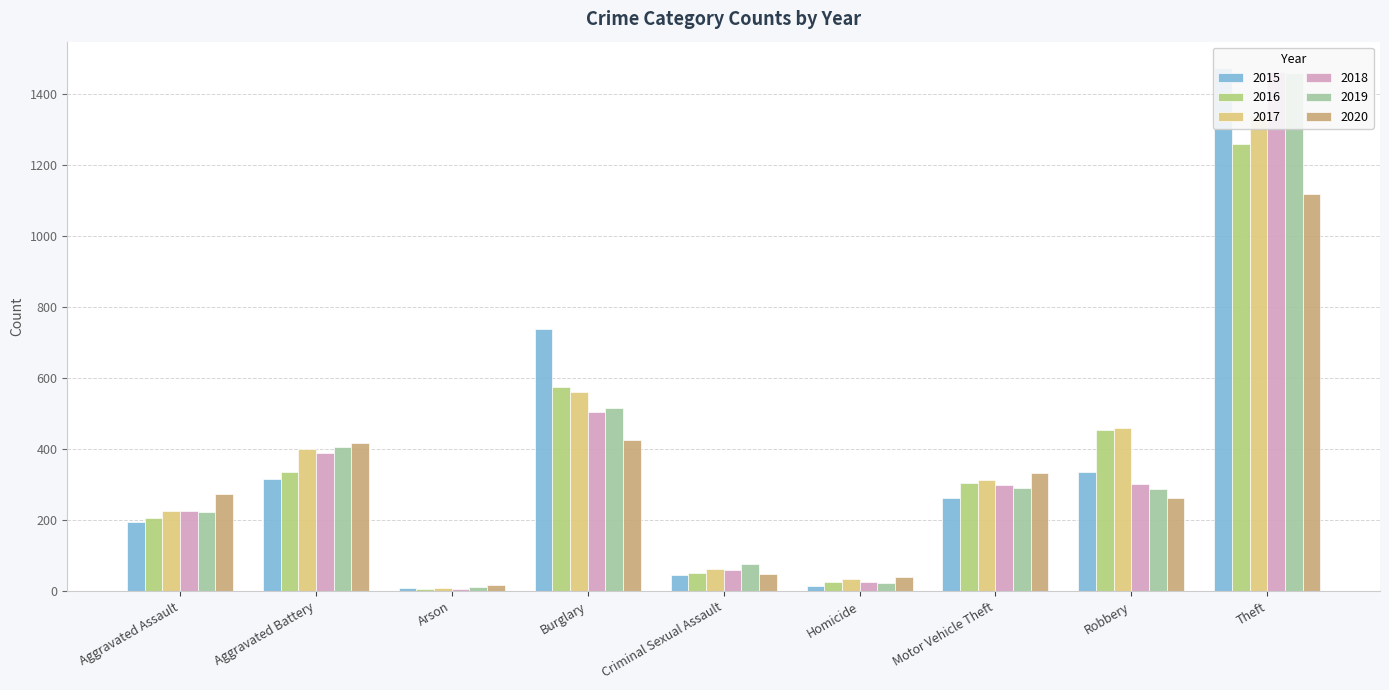

What position from the right is Theft?

1